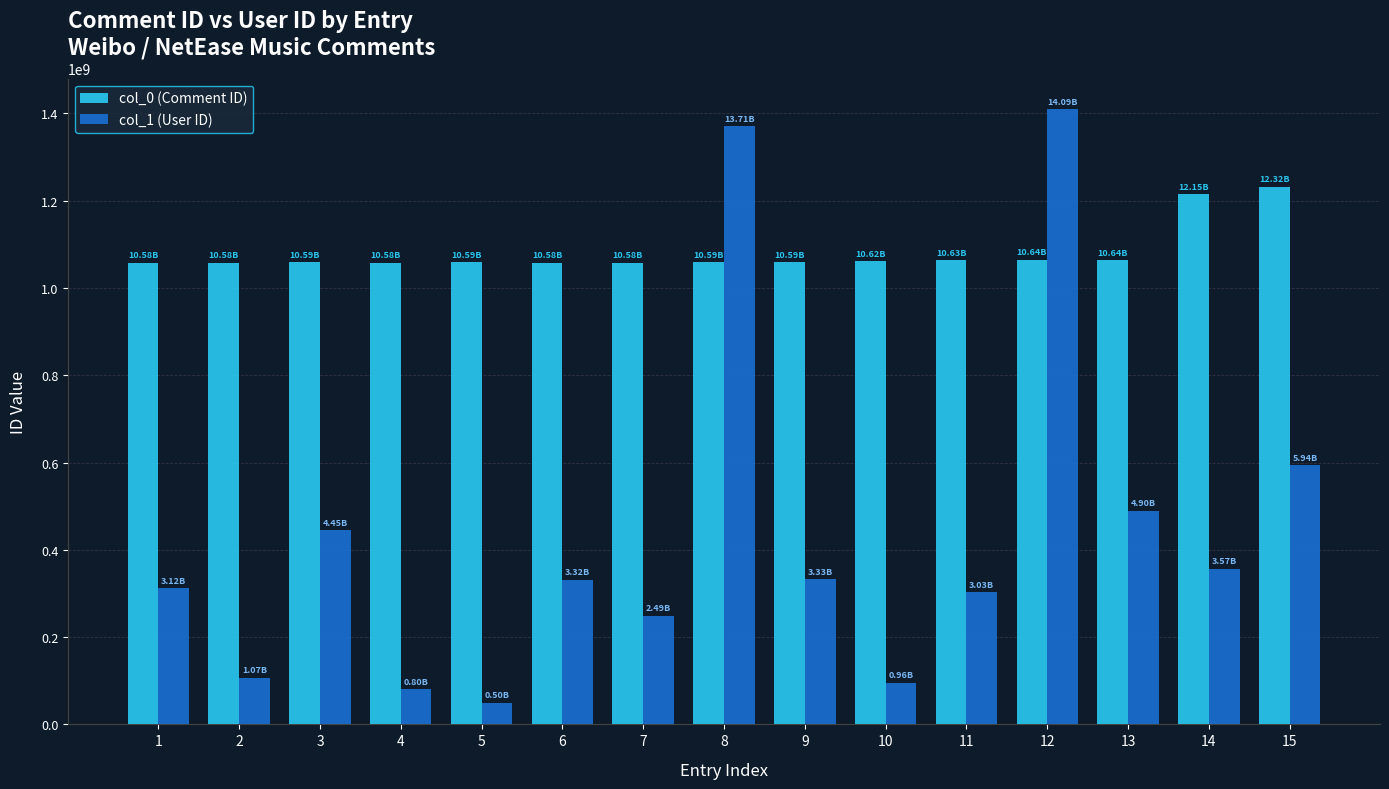

What is the sum of the col_1 (User ID) values at 4 and 13?

569894251